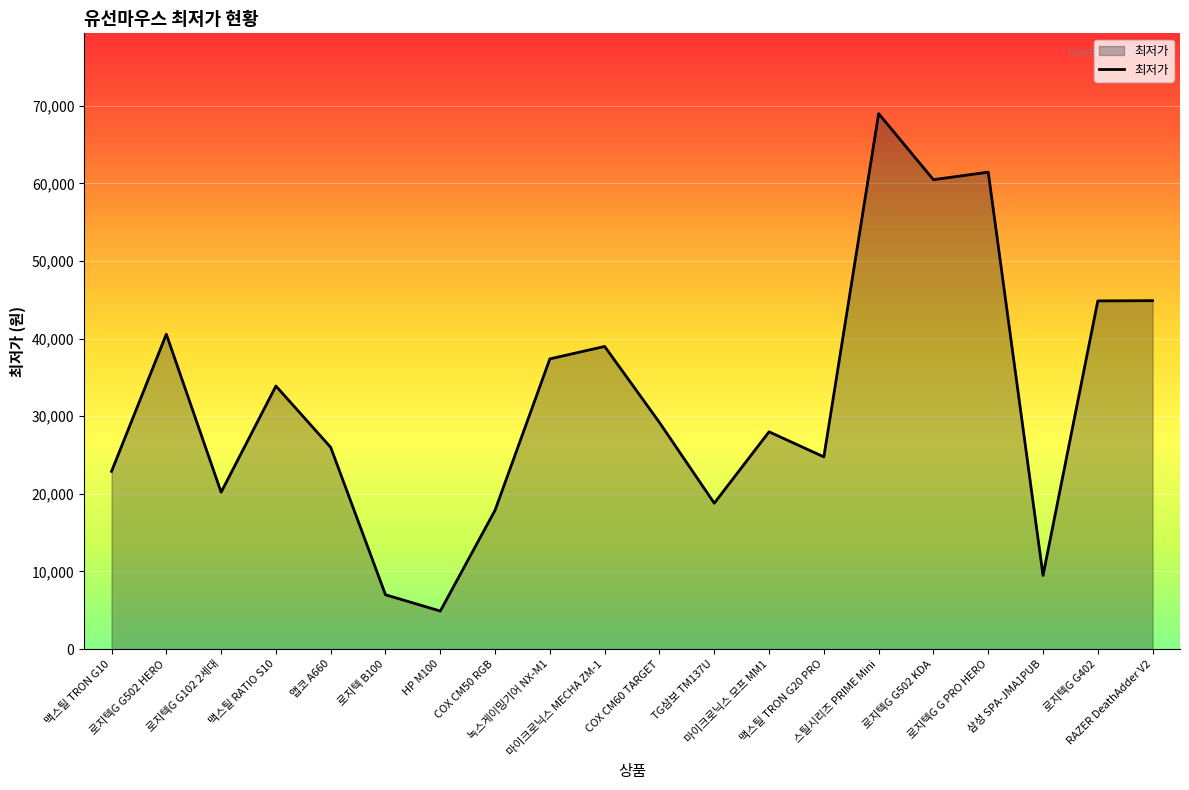

Which label corresponds to the smallest value in the chart?

HP M100